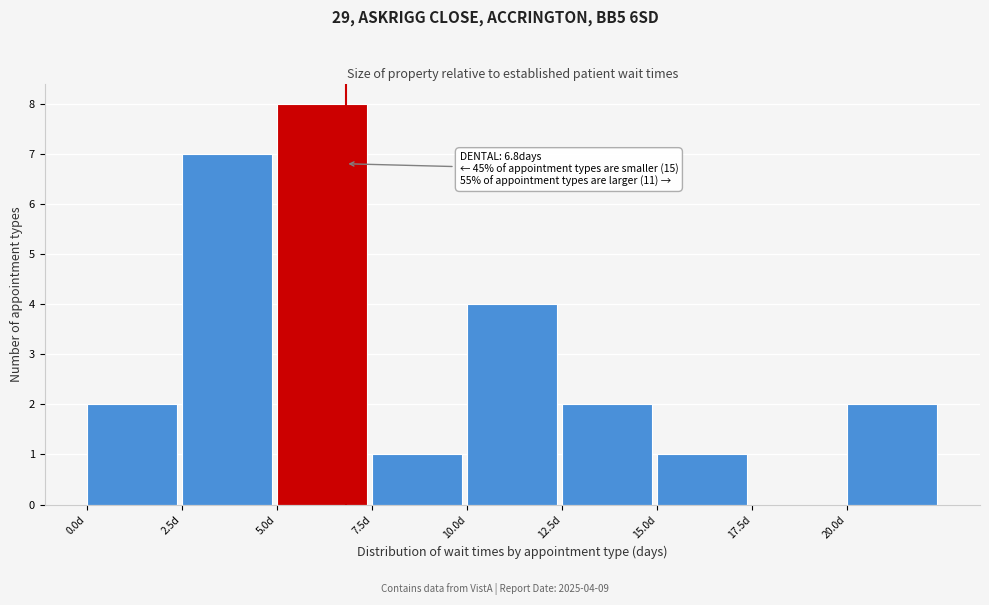

Which range on the x-axis has the tallest bar?

5.0 to 7.5